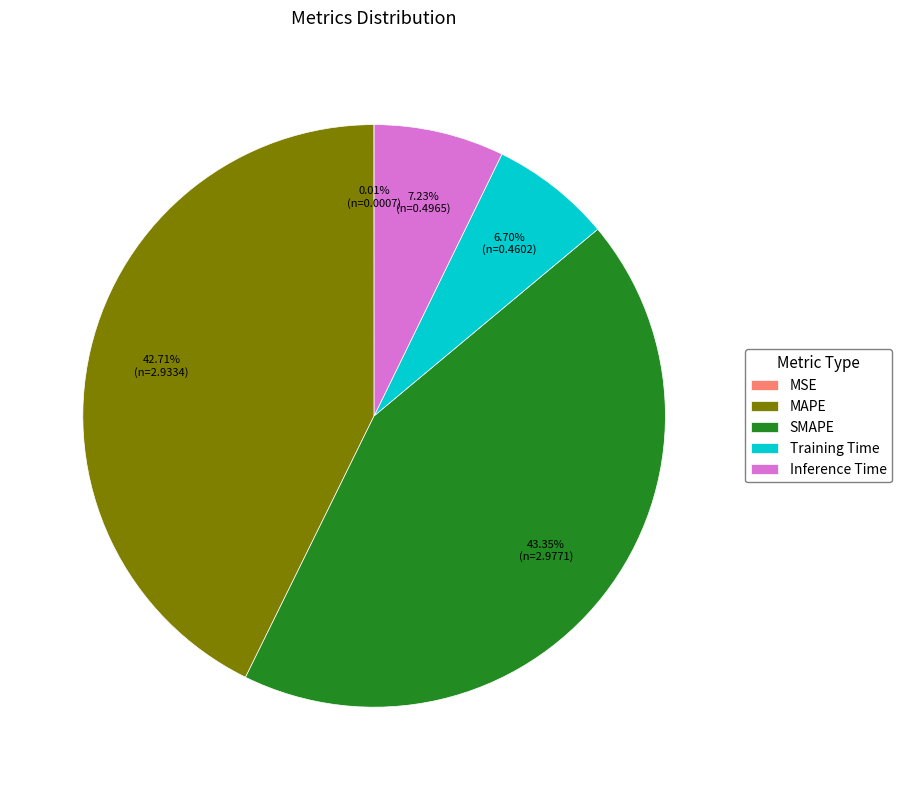

True or false: Training Time accounts for 16% of the total.

False